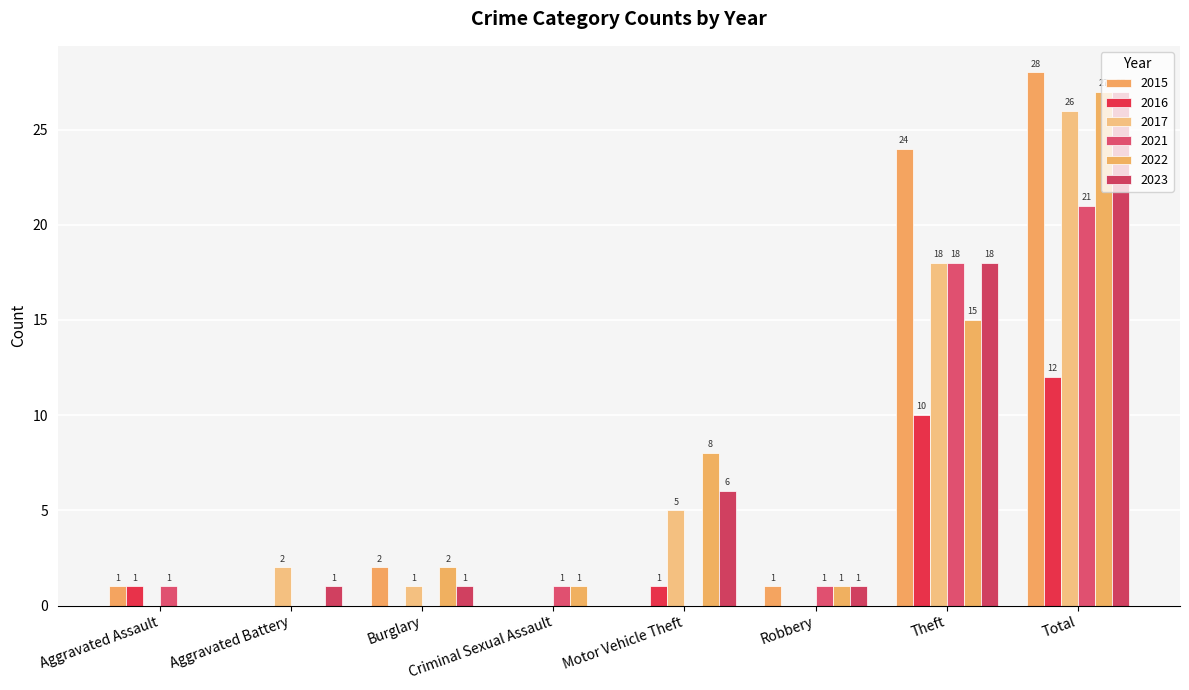

What is the difference between the highest and lowest values at Aggravated Assault?

1